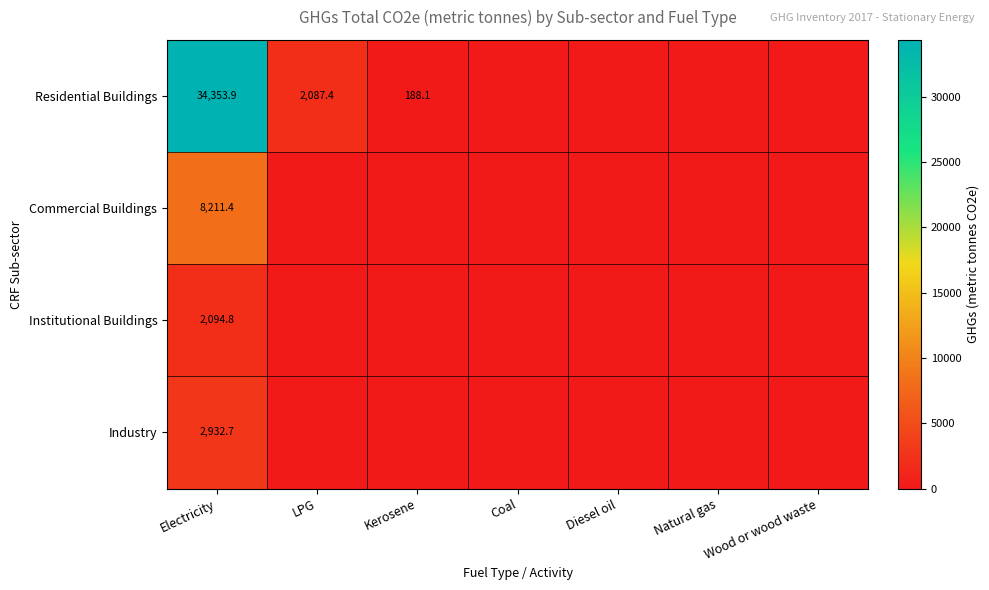

The value of Residential Buildings at Kerosene is 188.1. True or false?

True